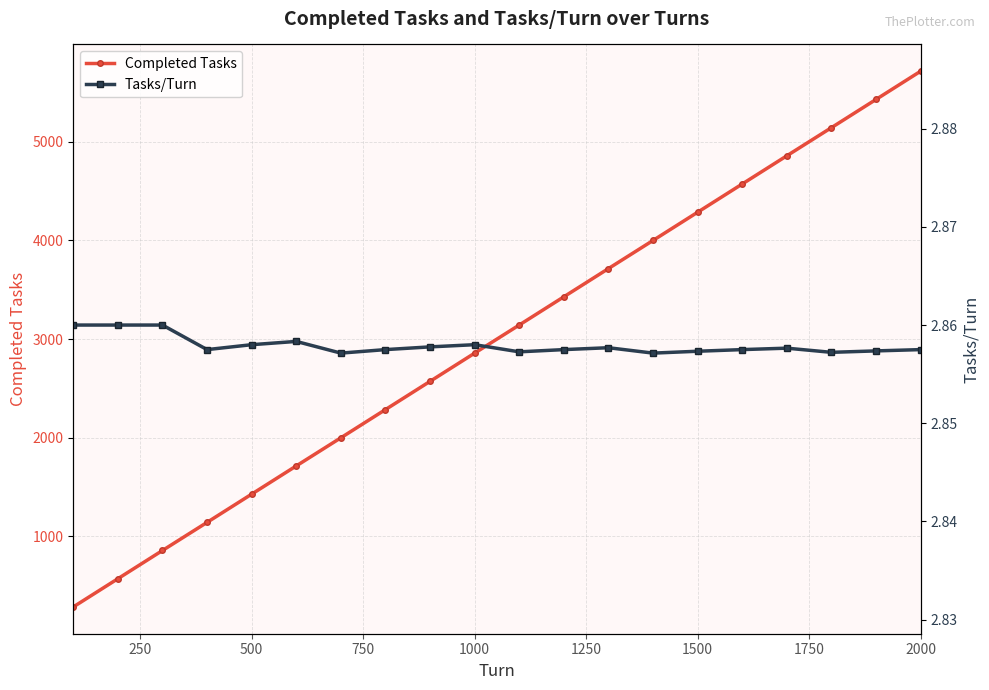

How many interior local peaks does the Tasks/Turn series have?

4